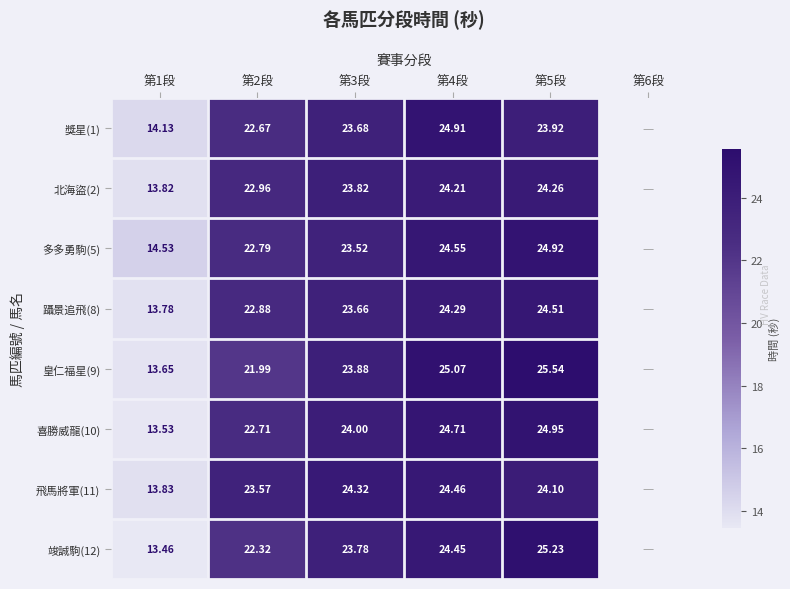

At 第2段, list the series in order from largest to smallest.

飛馬將軍(11), 北海盜(2), 躡景追飛(8), 多多勇駒(5), 喜勝威龍(10), 獎星(1), 竣誠駒(12), 皇仁福星(9)